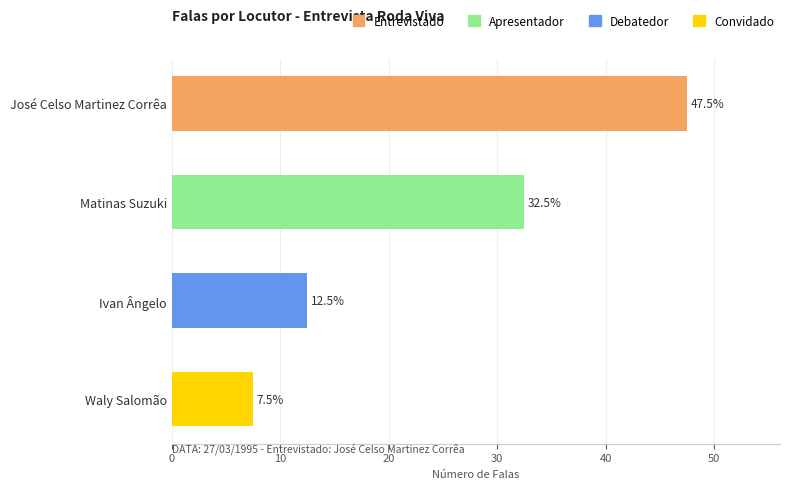

What is the change in value from Matinas Suzuki to Ivan Ângelo?

-20.0